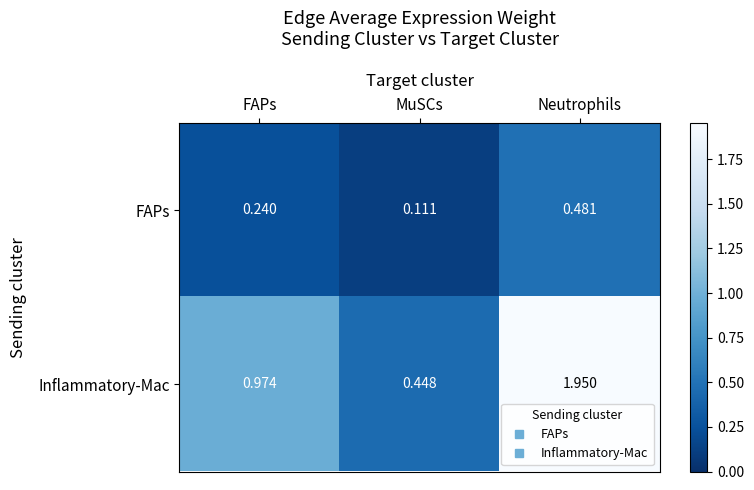

Which label corresponds to the smallest value in the chart?

MuSCs